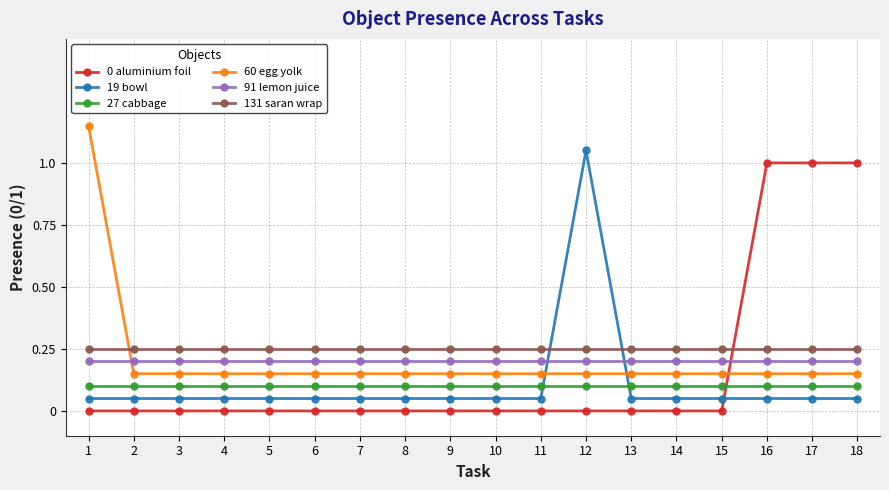

The 60 egg yolk series shows 0.2 at 9. True or false?

False